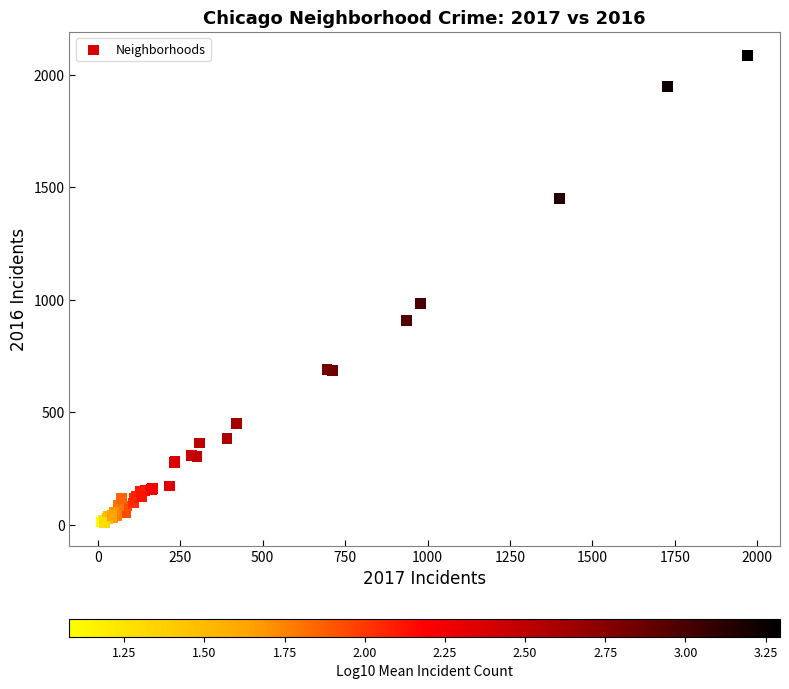

What Y value in the scatter plot is closest to 1048?

983